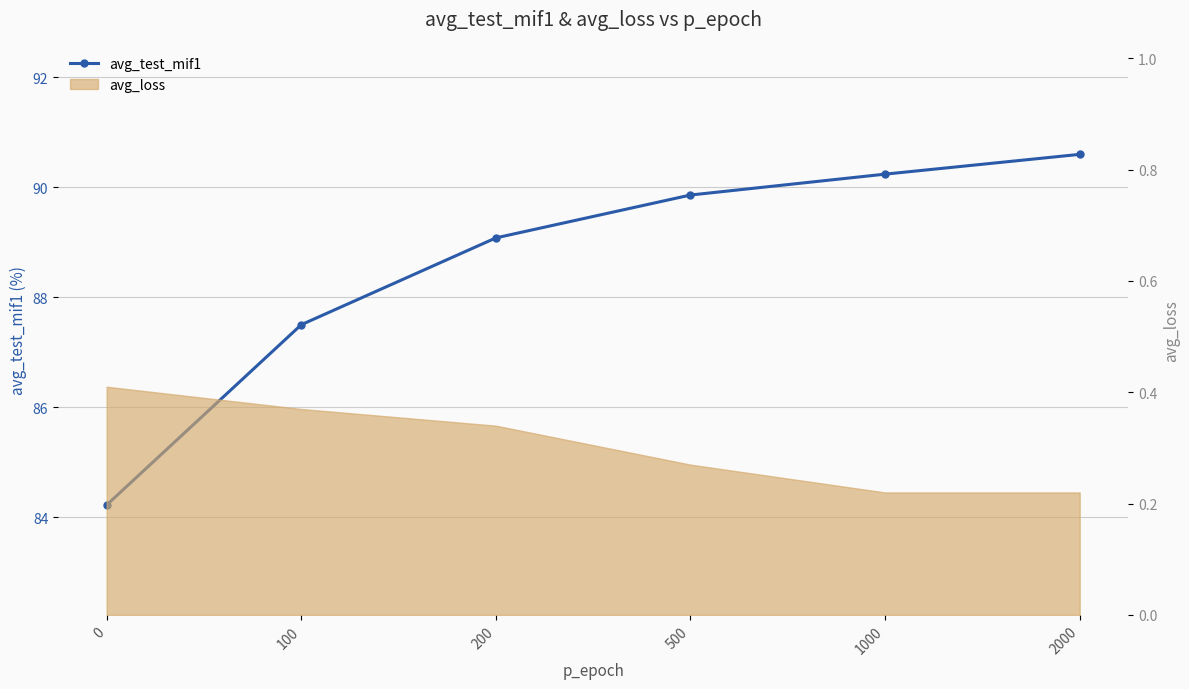

What is the difference between the values at 2000 and 100?

3.1